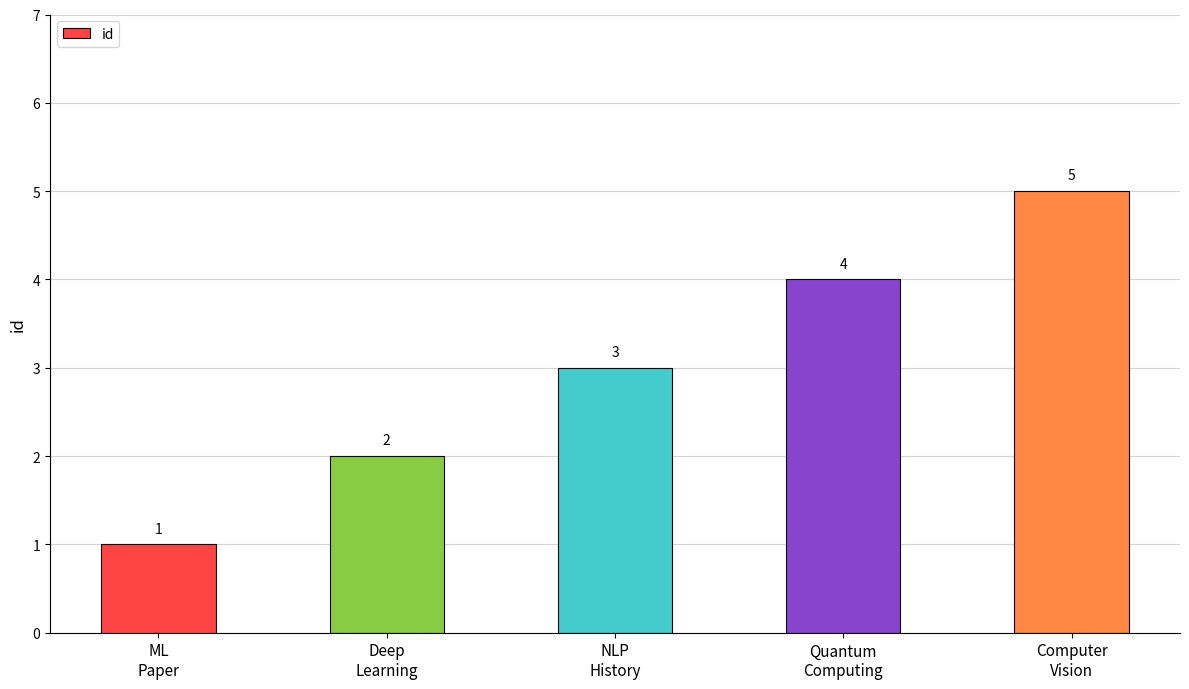

What is the maximum value shown in the chart?

5